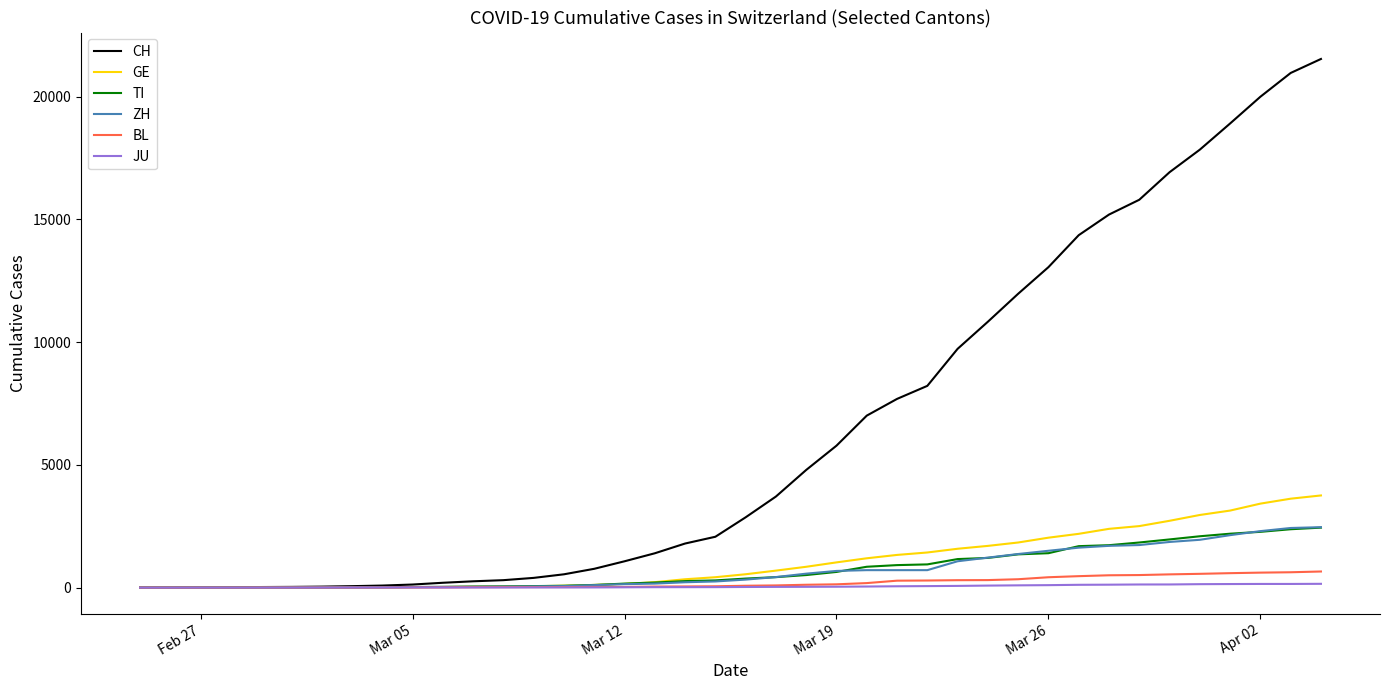

What is the difference between the second highest and minimum values in the CH series?

20959